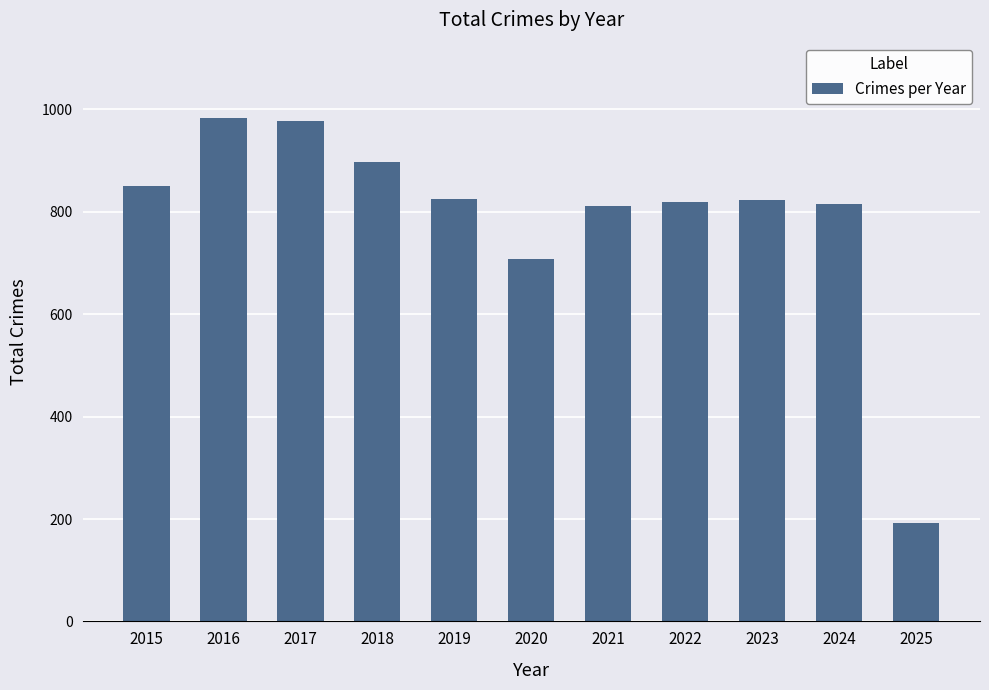

Between 2019 and 2016, which is larger?

2016